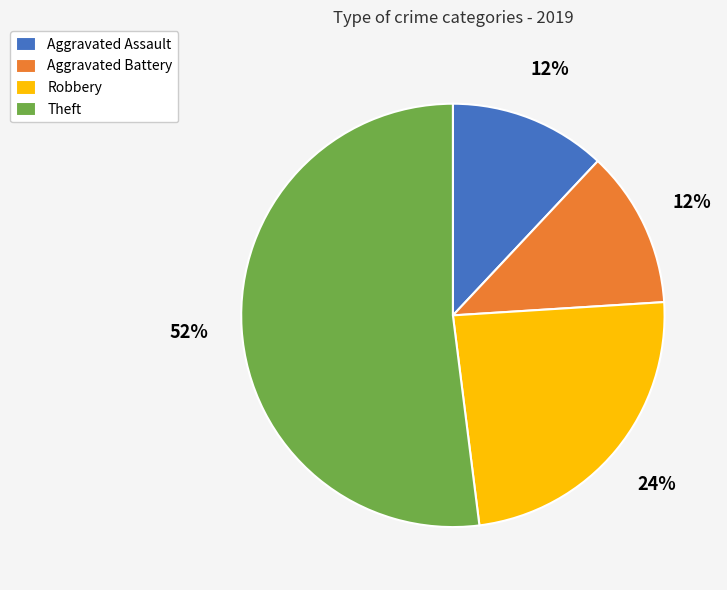

Is Theft the majority of the pie?

Yes